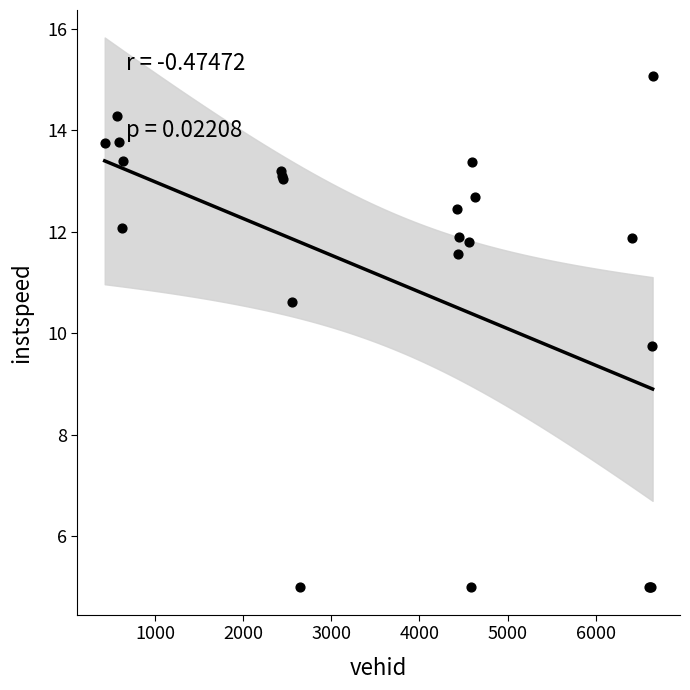

What Y value in the scatter plot is closest to 10?

9.7